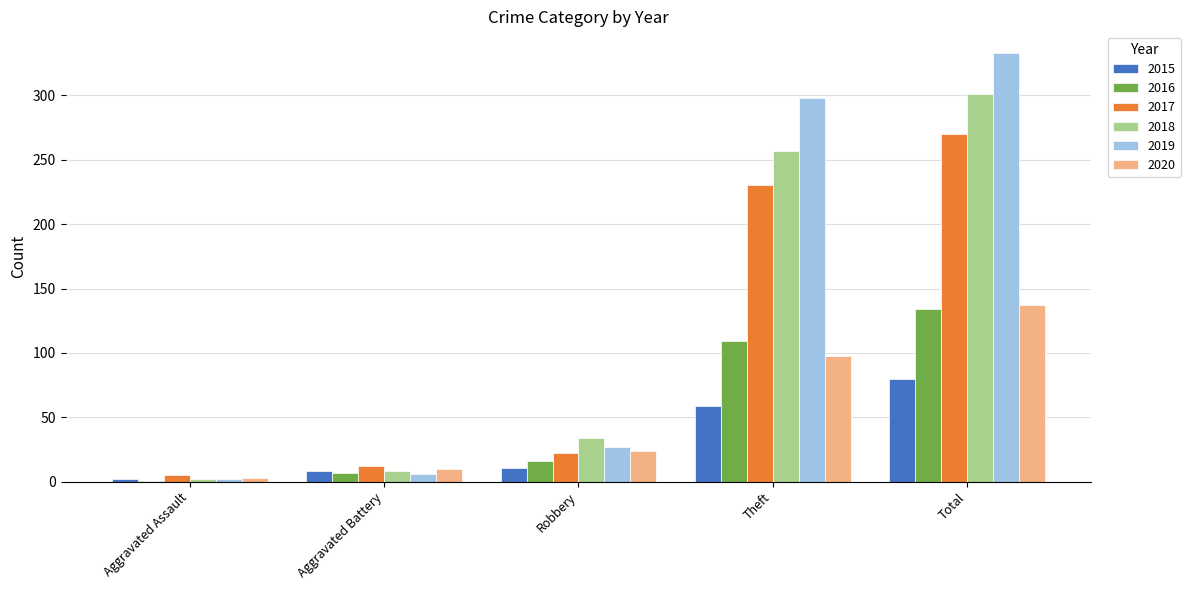

Are the bars horizontal?

No